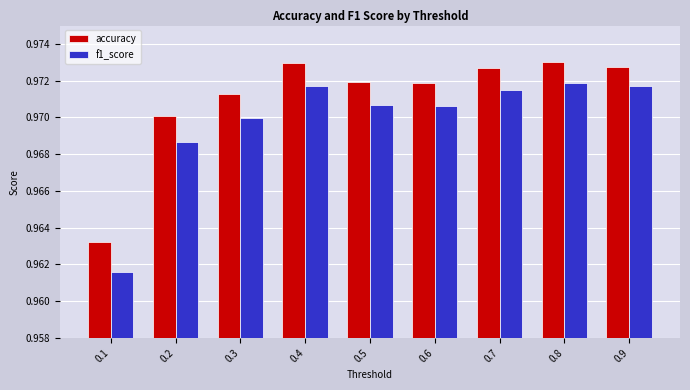

Are the bars horizontal?

No